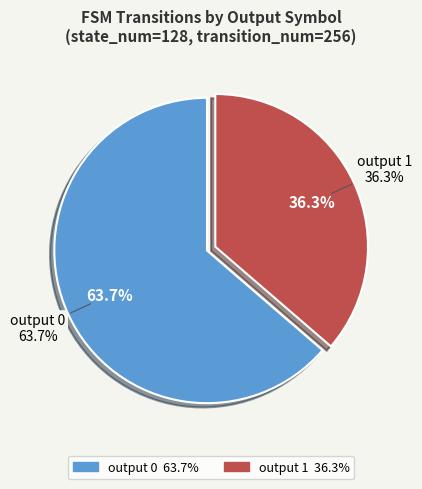

Combined, do output 0 and output 1 account for over 50%?

Yes